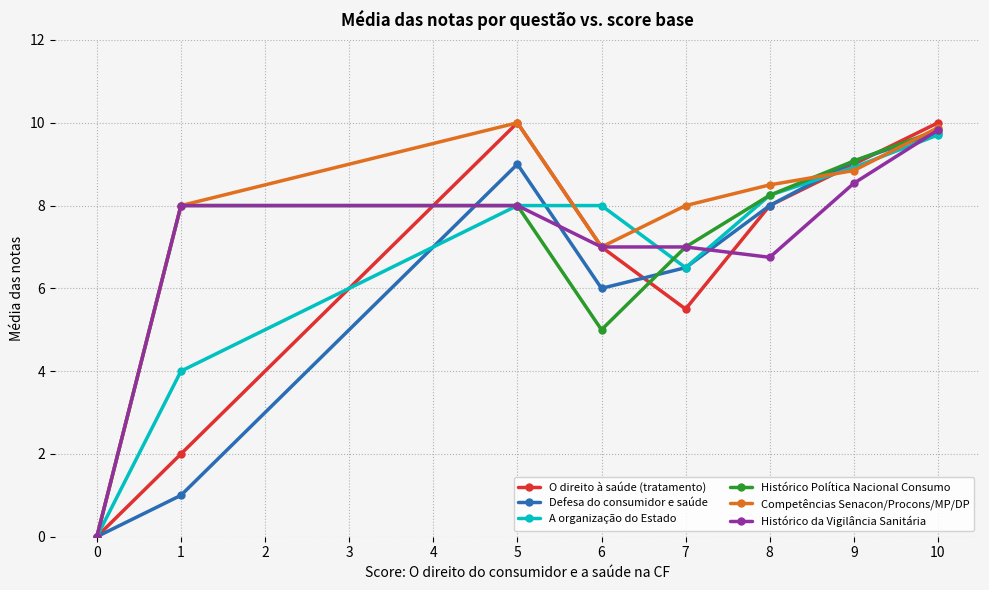

What is the difference between the second highest and minimum values in the A organização do Estado series?

8.9